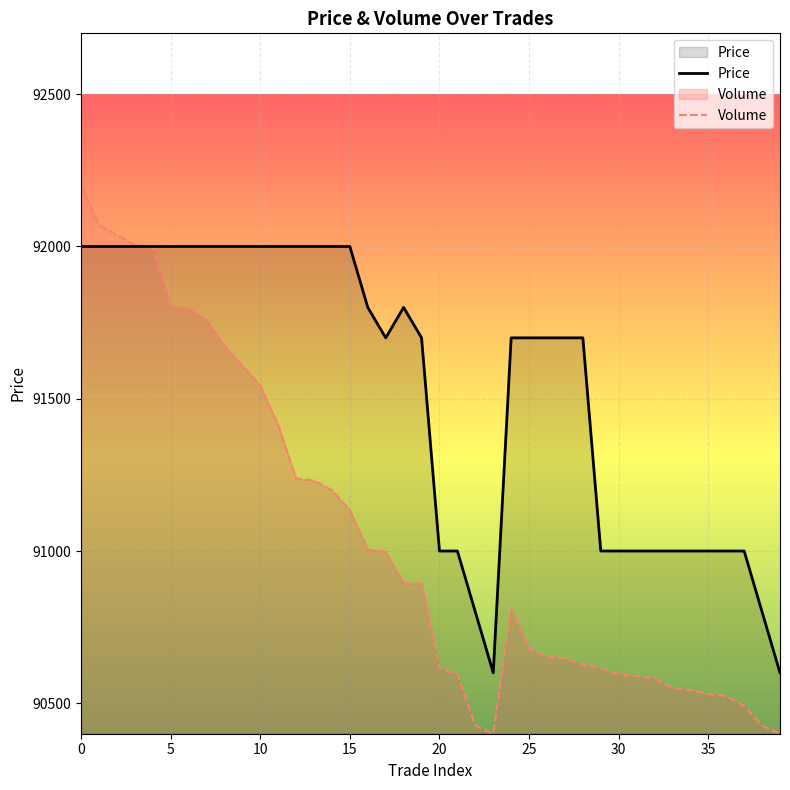

What is the sum of all Volume values?

3641797.8